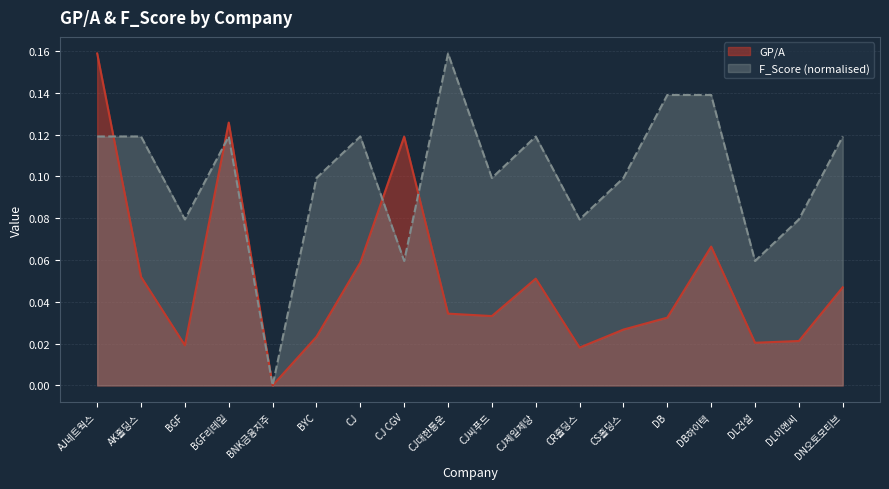

What is the total value across all series at AK홀딩스?

0.2